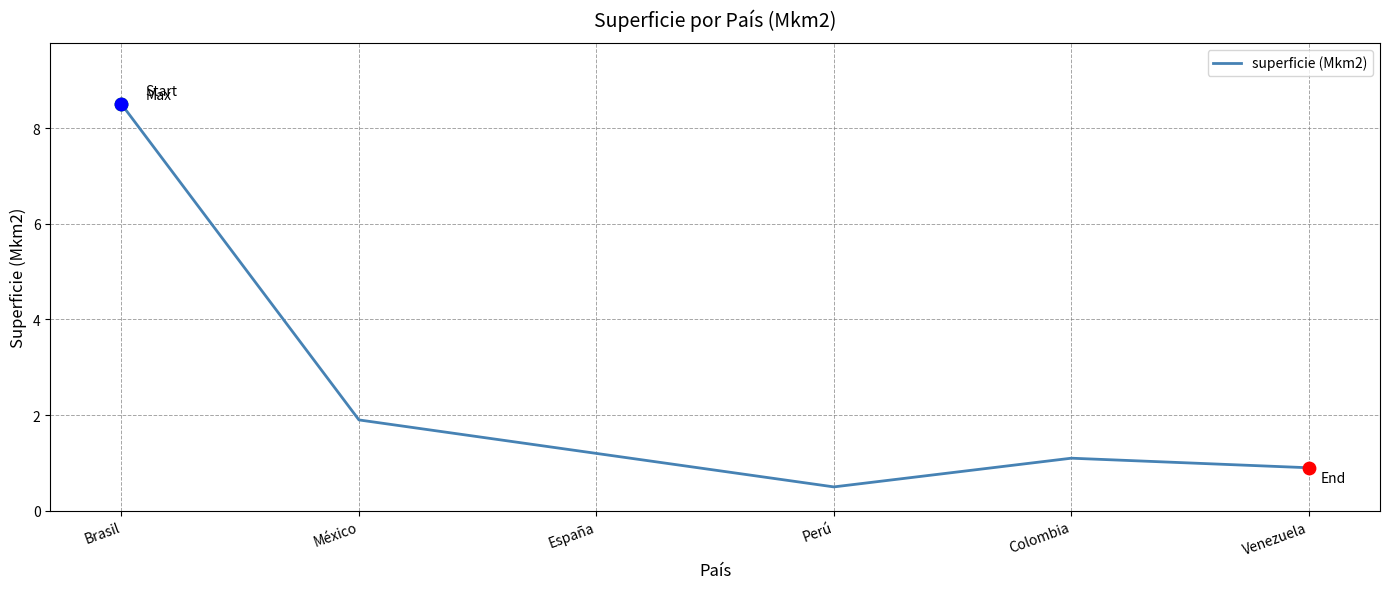

Between Venezuela and Colombia, which is larger?

Colombia